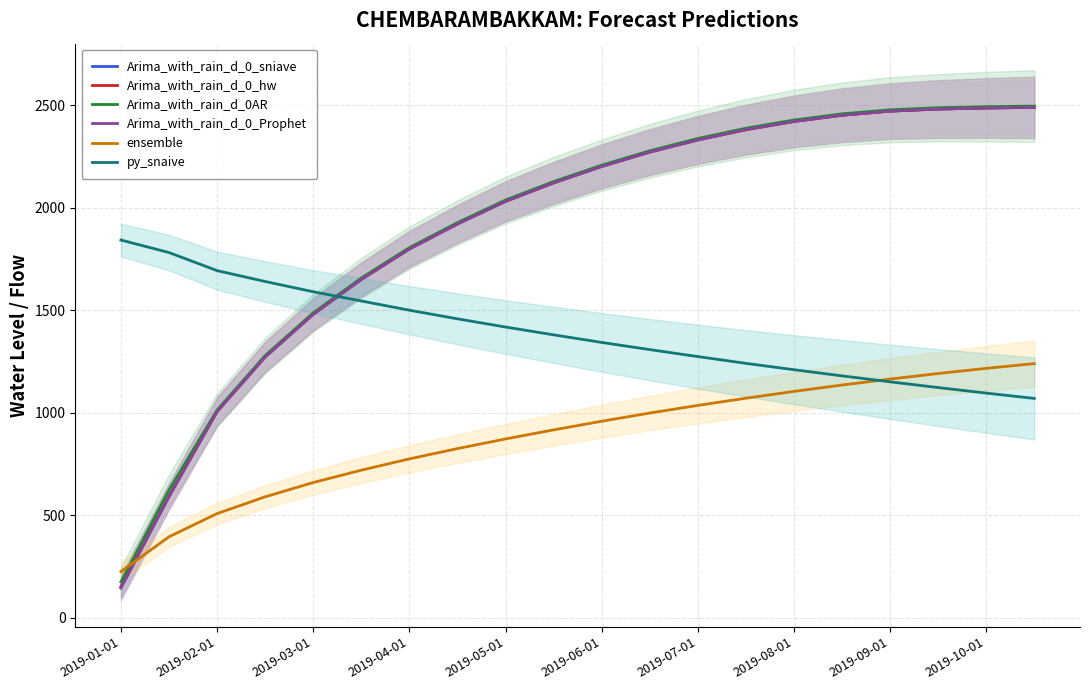

Does the chart display data point markers on the line(s)?

No